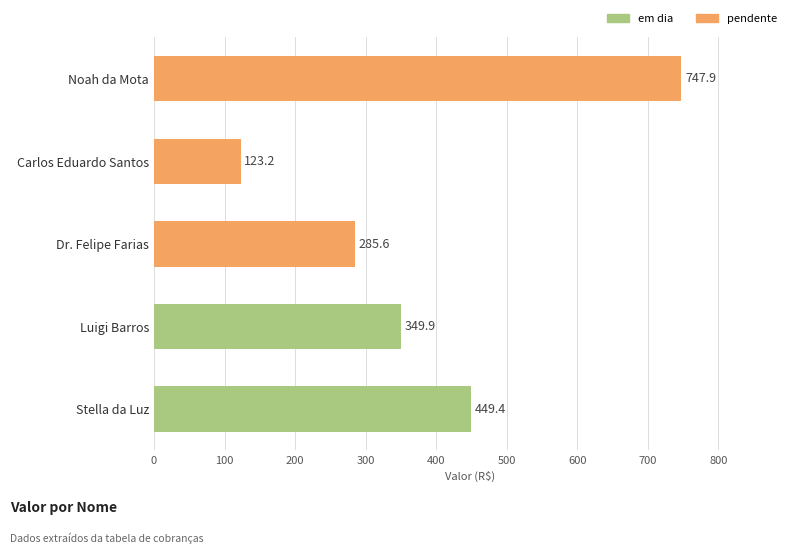

The chart shows a value of 349.9 at Luigi Barros. True or false?

True